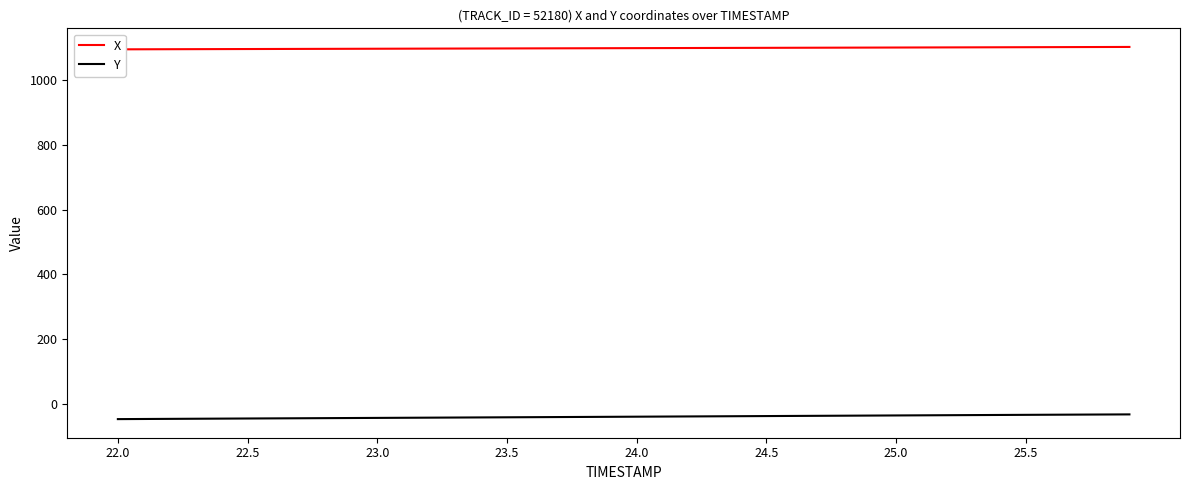

True or false: Y and X intersect in this chart.

False